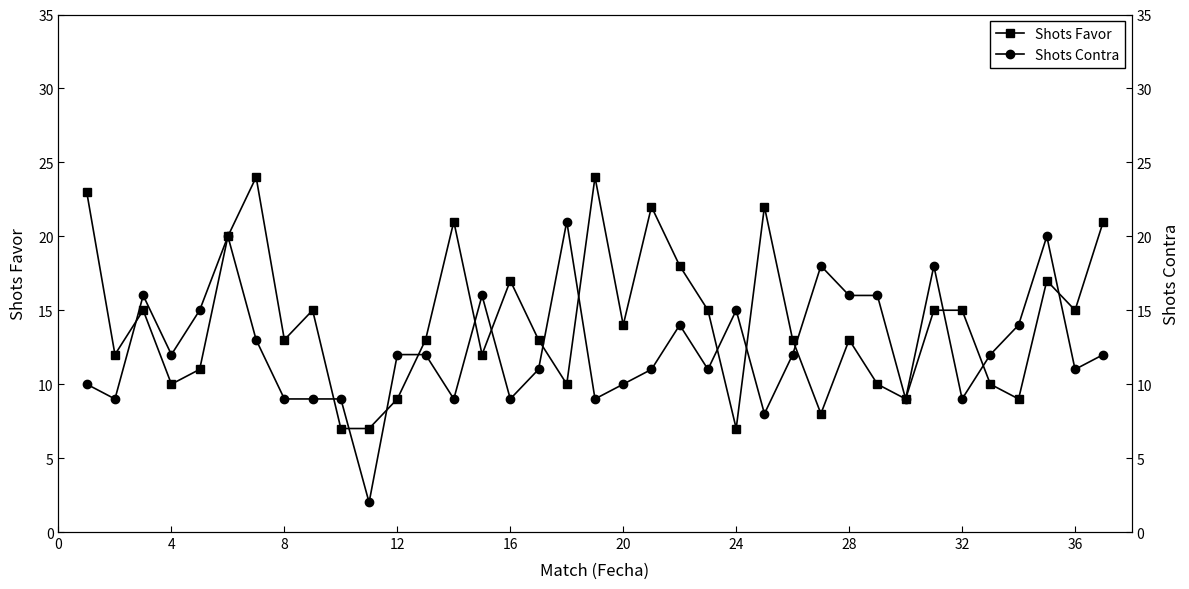

How many interior local peaks does the Shots Favor series have?

10